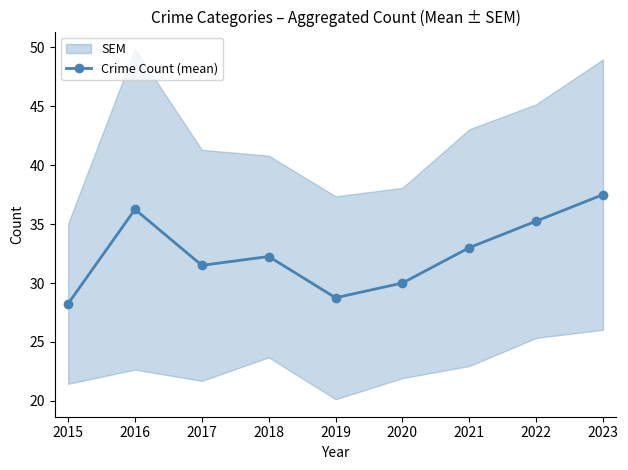

Does the chart display data point markers on the line(s)?

Yes